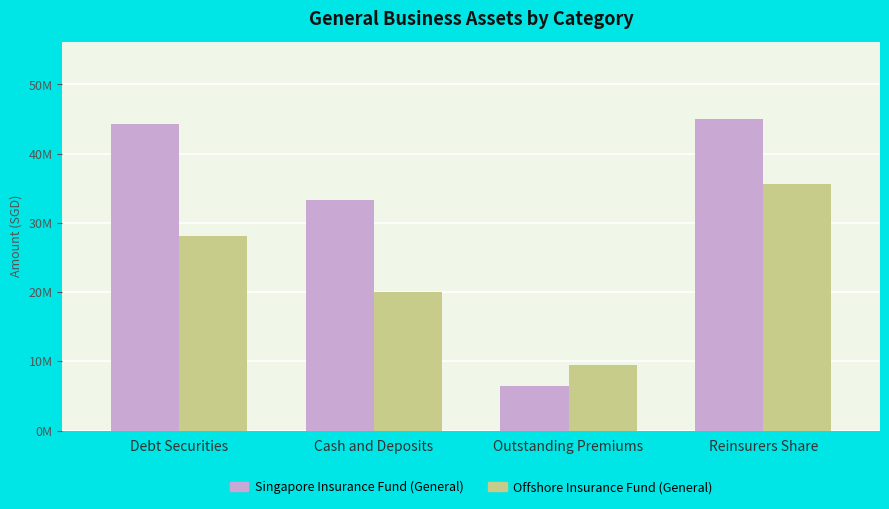

What position from the left is Reinsurers Share?

4